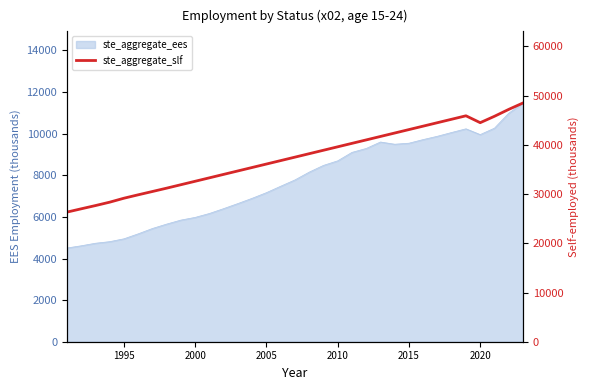

What is the maximum value shown in the chart?

48500.0